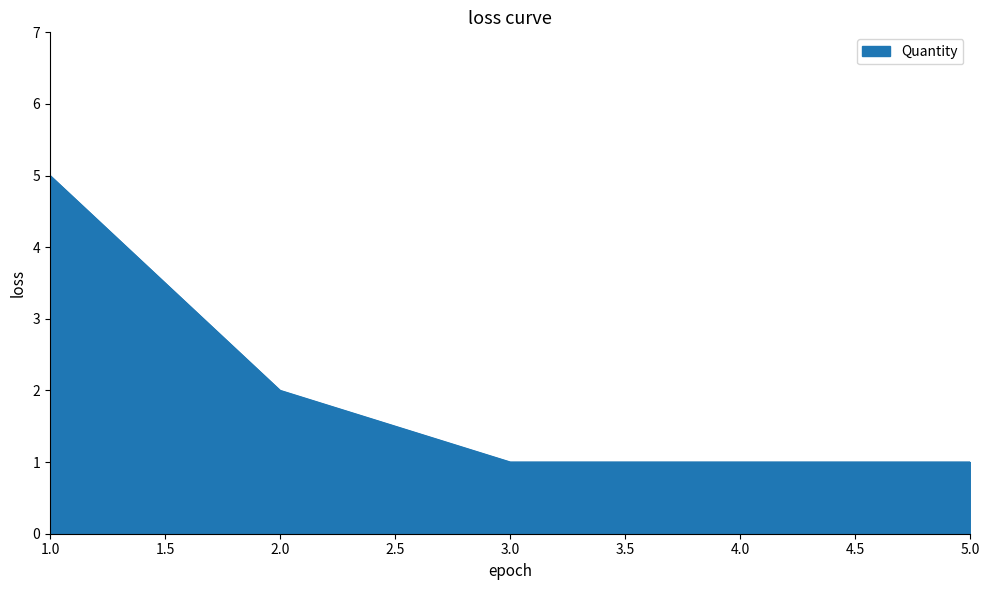

What is the maximum value shown in the chart?

5